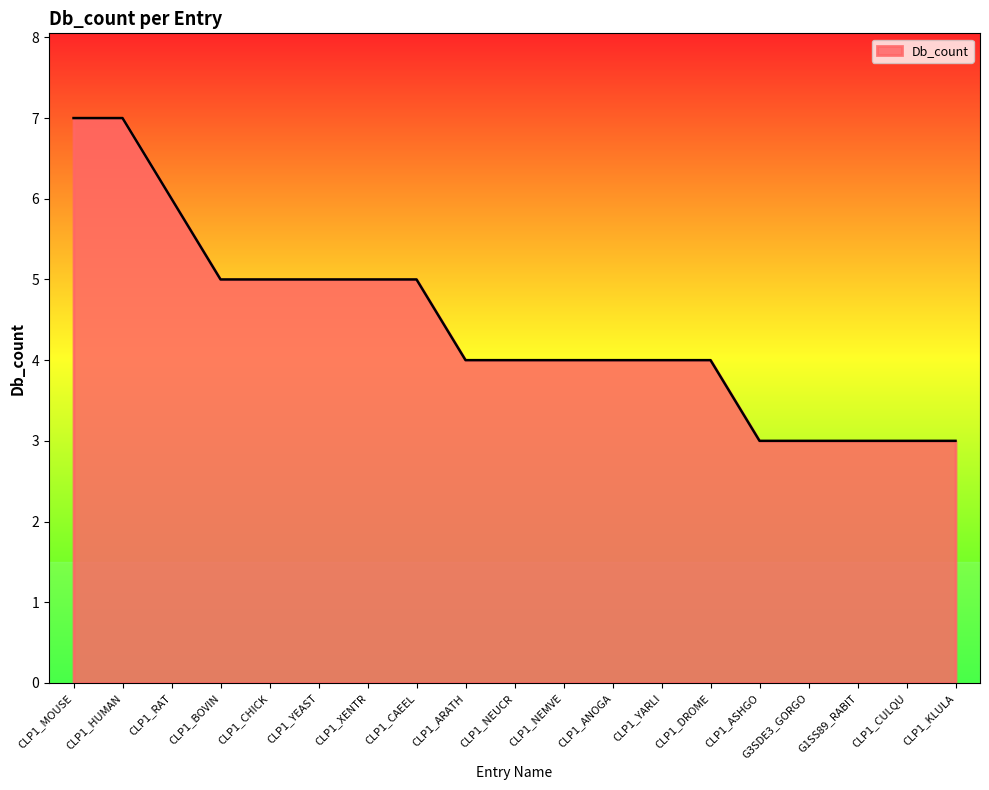

What is the difference between the maximum and minimum values?

4